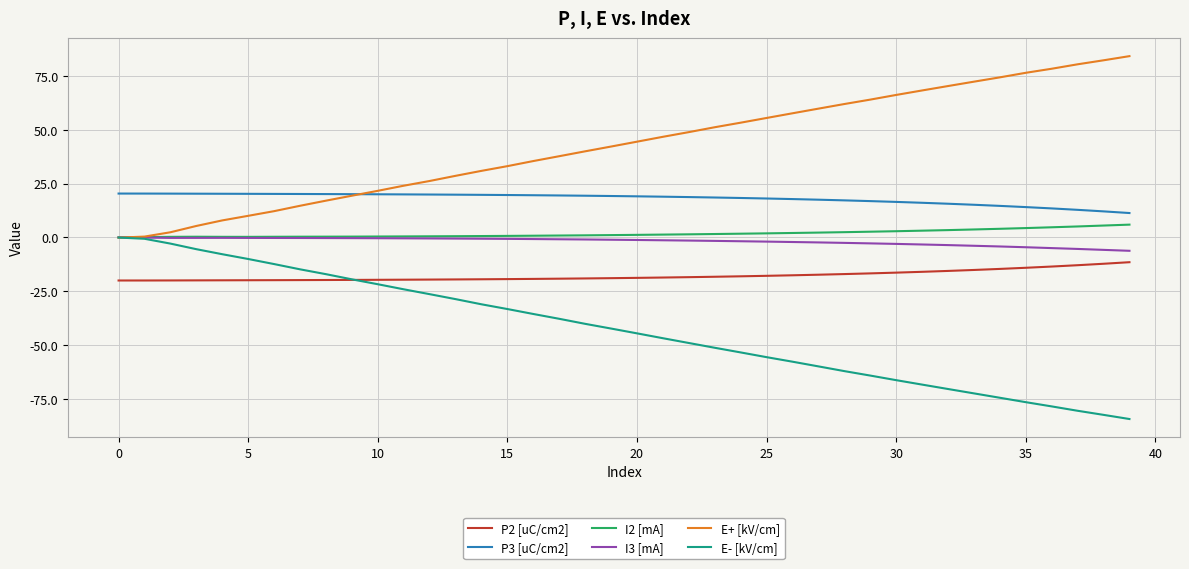

What are all the series names shown in the legend?

P2 [uC/cm2], P3 [uC/cm2], I2 [mA], I3 [mA], E+ [kV/cm], E- [kV/cm]